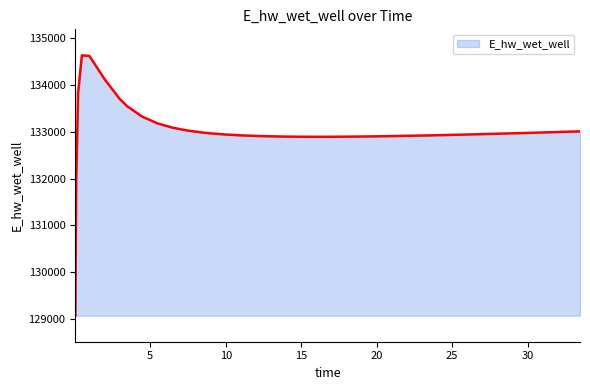

What is the maximum value shown in the chart?

134631.2